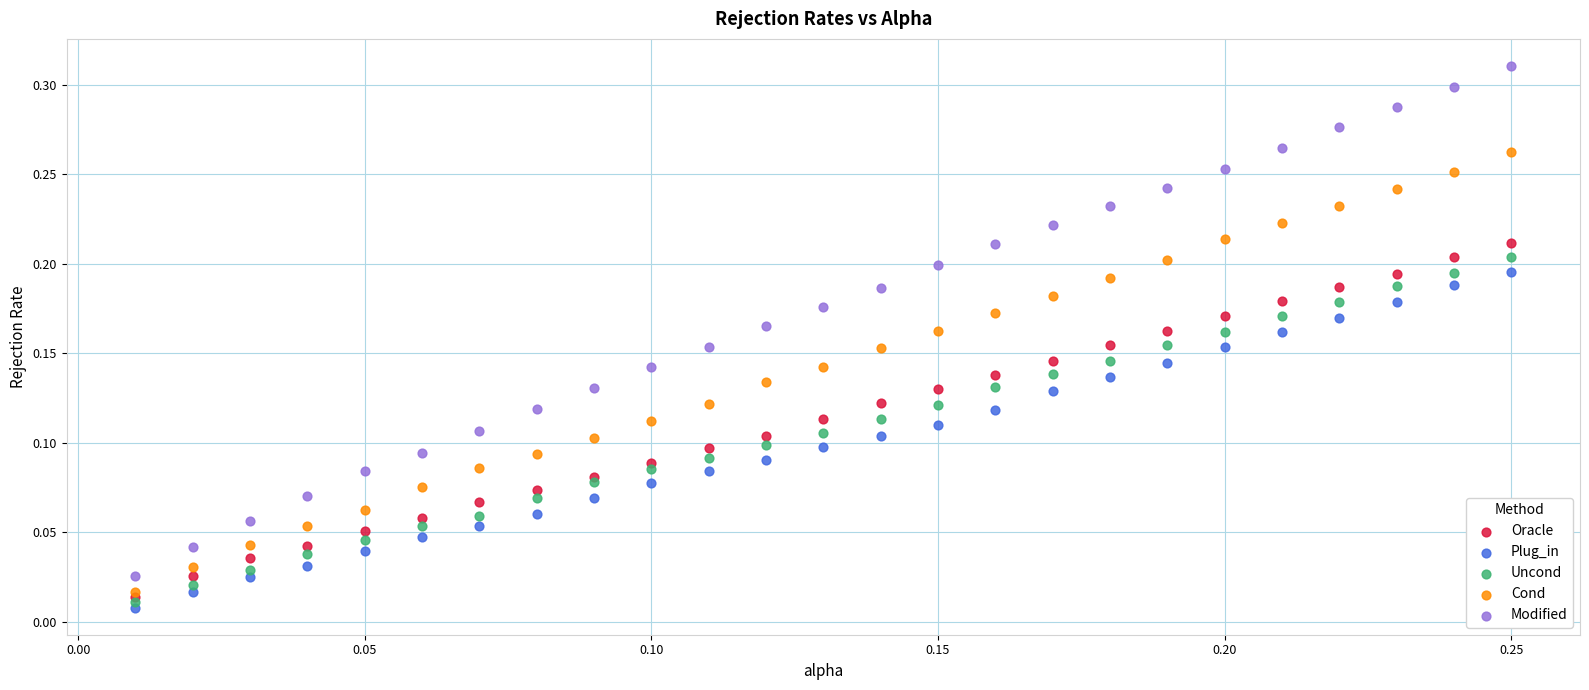

What are all the series names shown in the legend?

Oracle, Plug_in, Uncond, Cond, Modified